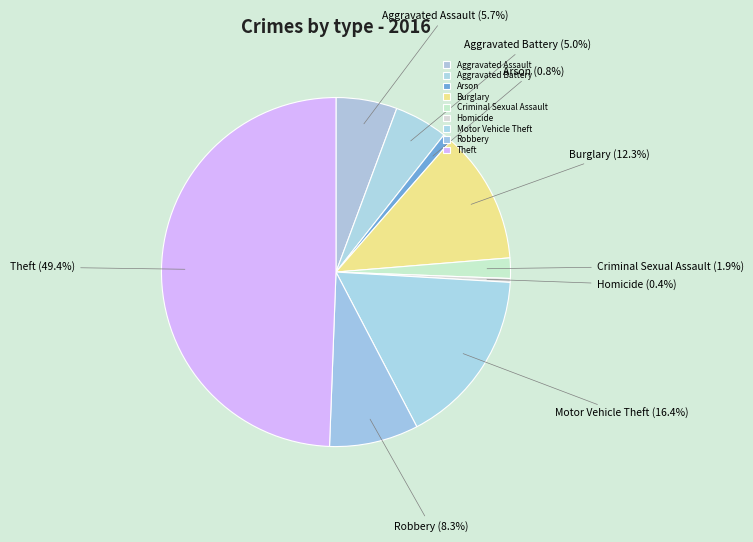

What percentage is the Motor Vehicle Theft slice, to the nearest percent?

16%